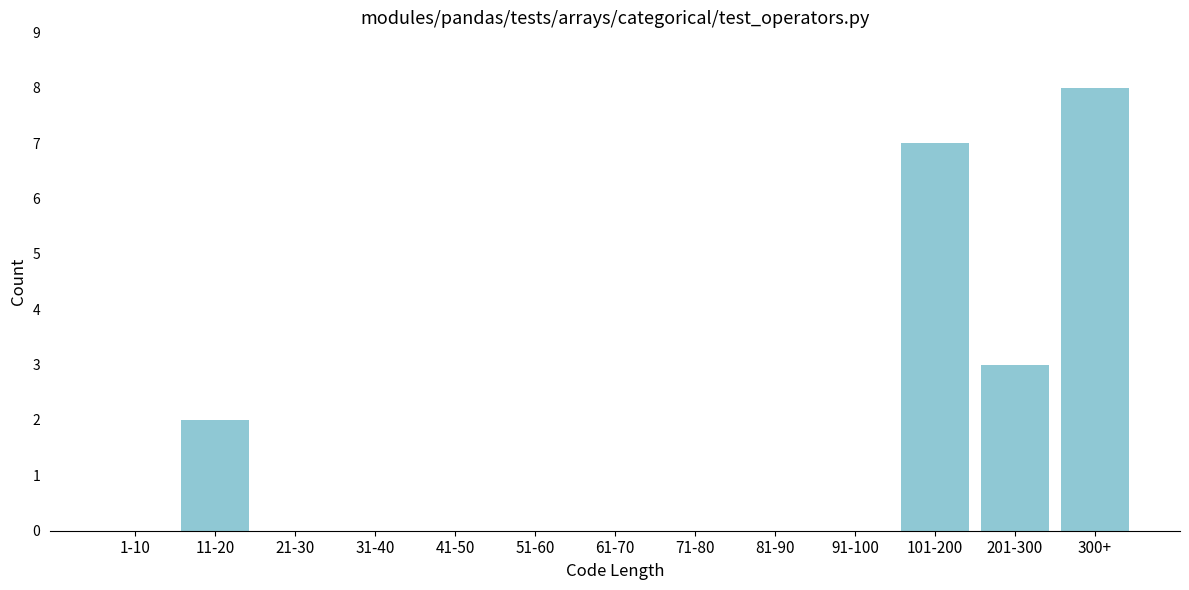

Reading left to right, extract all data points from this chart.

1-10=0	11-20=2	21-30=0	31-40=0	41-50=0	51-60=0	61-70=0	71-80=0	81-90=0	91-100=0	101-200=7	201-300=3	300+=8